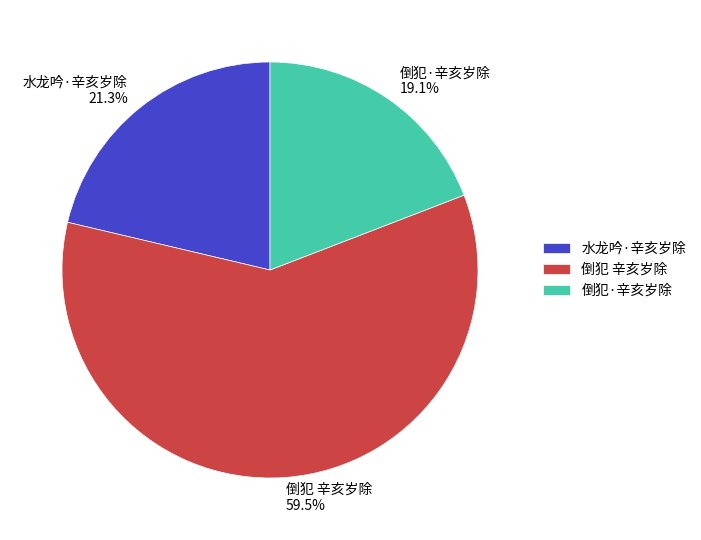

Does 倒犯 辛亥岁除 account for over 50% of the chart?

Yes